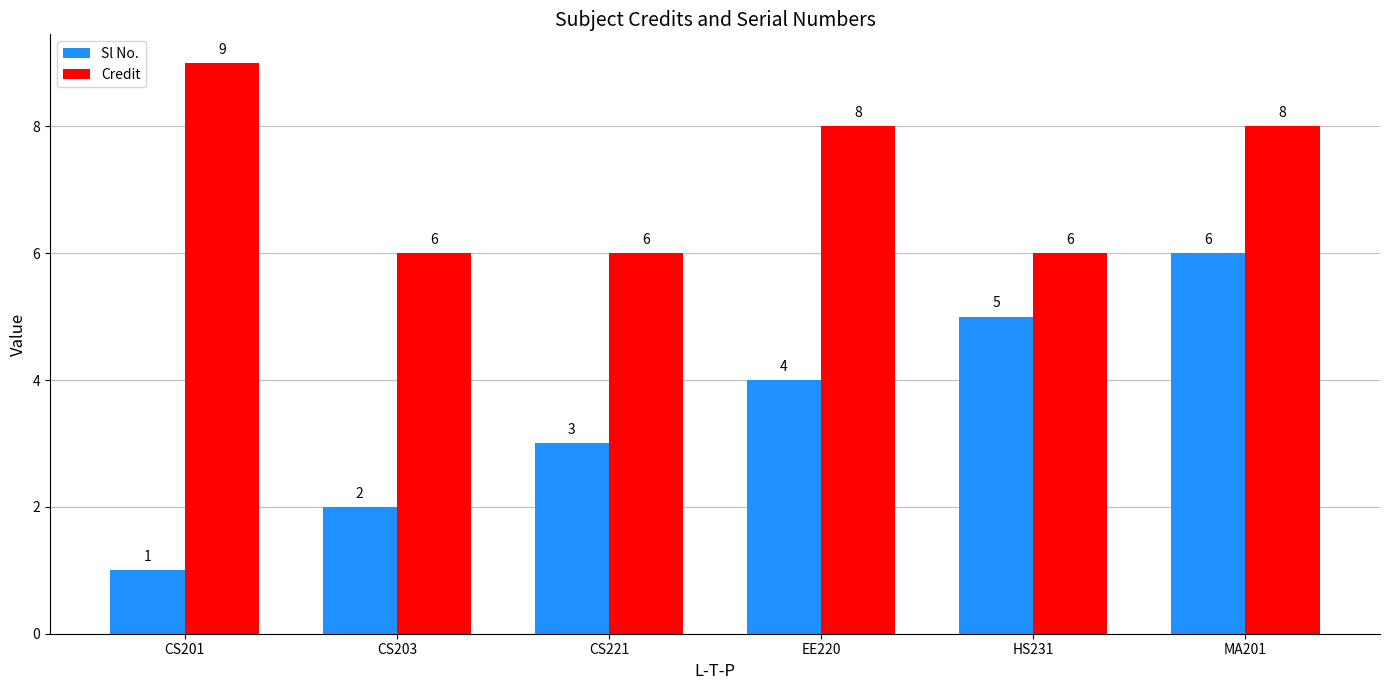

At which category is the sum across all series the highest?

MA201